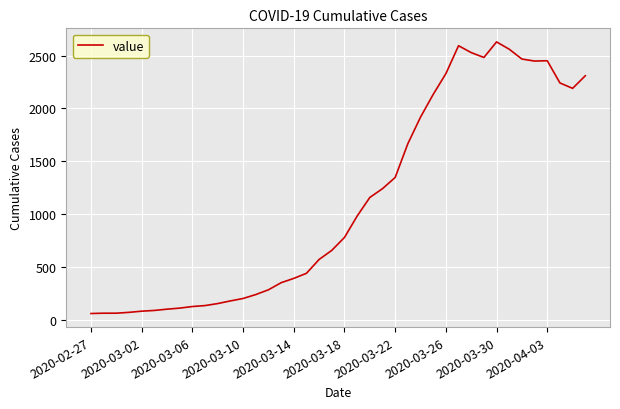

What is the difference between the maximum and minimum values?

2567